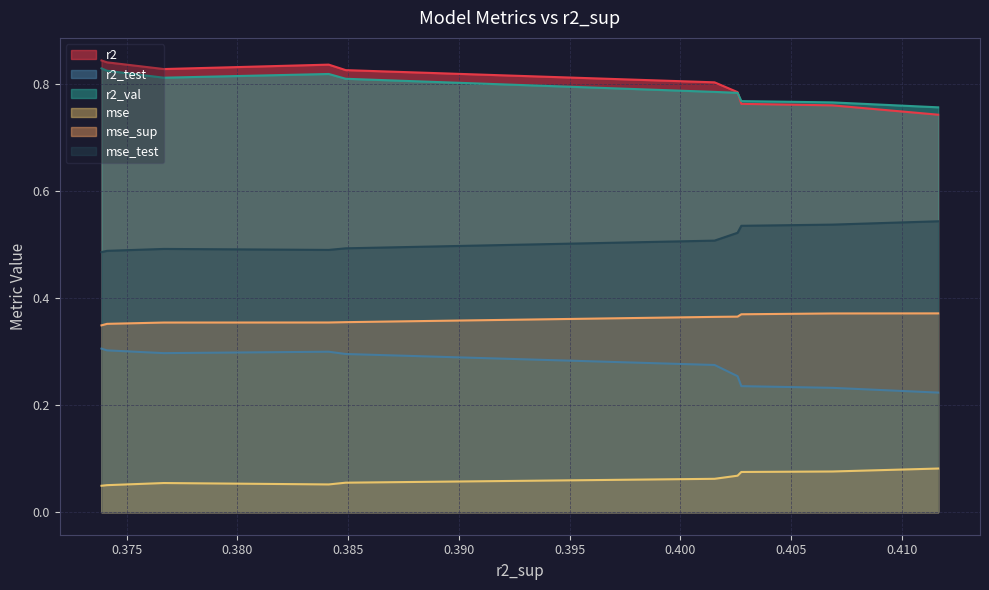

What is the average value of the mse_test series?

0.5